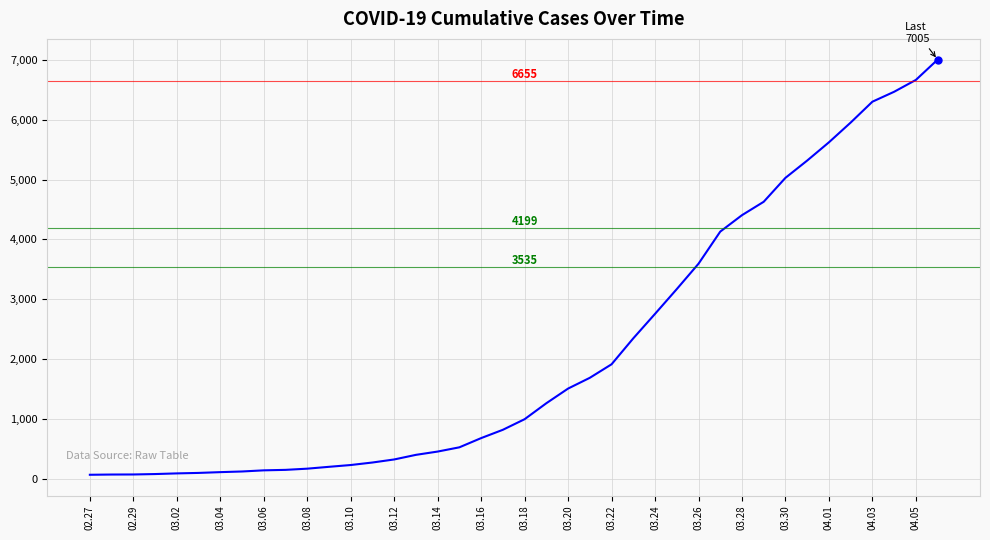

How many lines are shown in the chart?

1